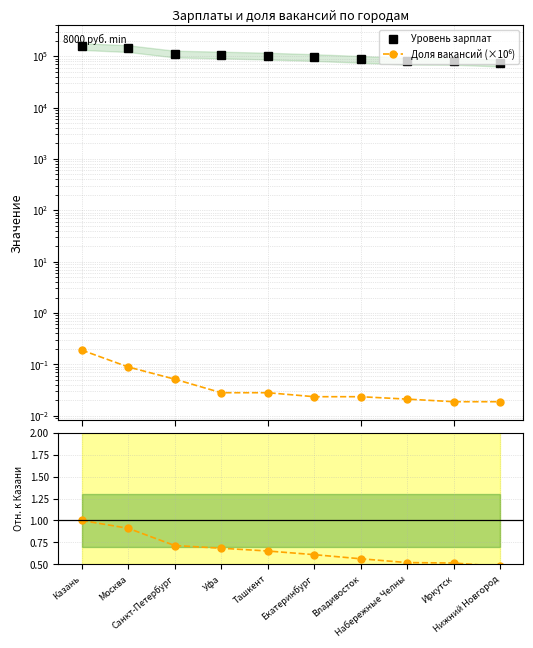

Which label corresponds to the largest value in the chart?

Казань